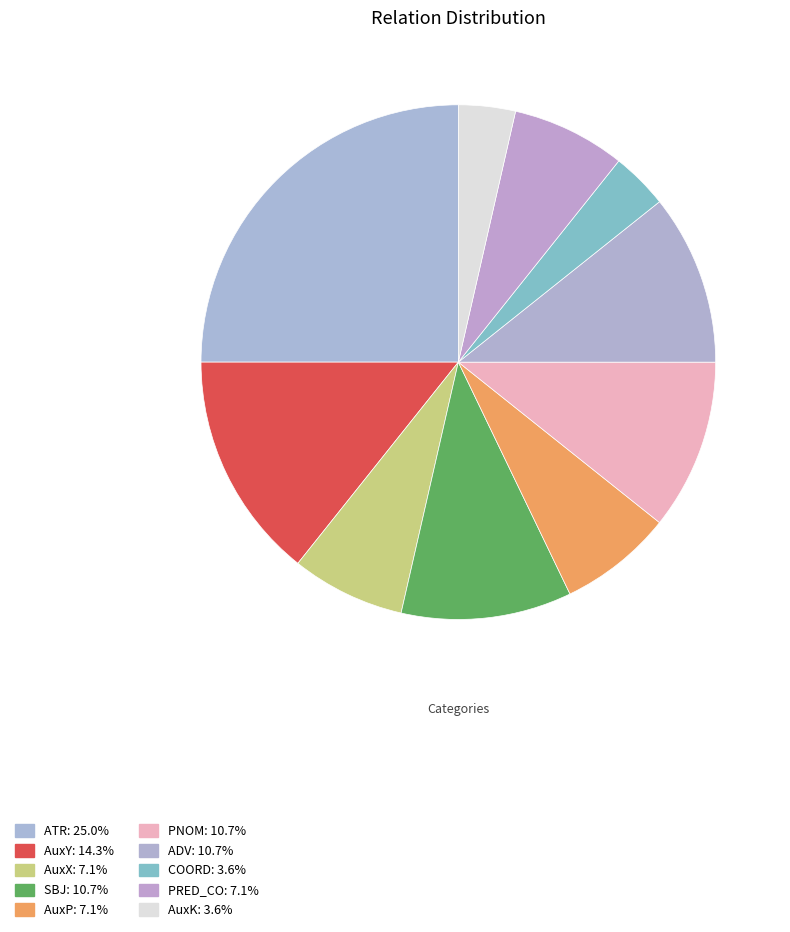

Count the number of slices in the pie.

10